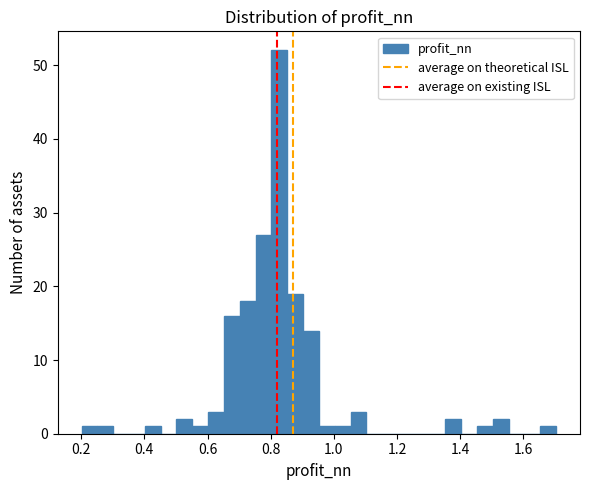

Around what value on the x-axis is the tallest bar? Give the approximate position of its centre, as read against the axis.

0.82